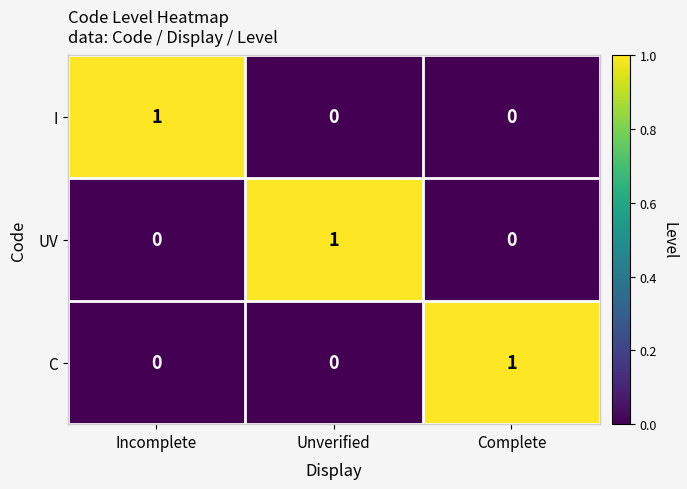

Is it true that C equals 0 at Unverified?

True